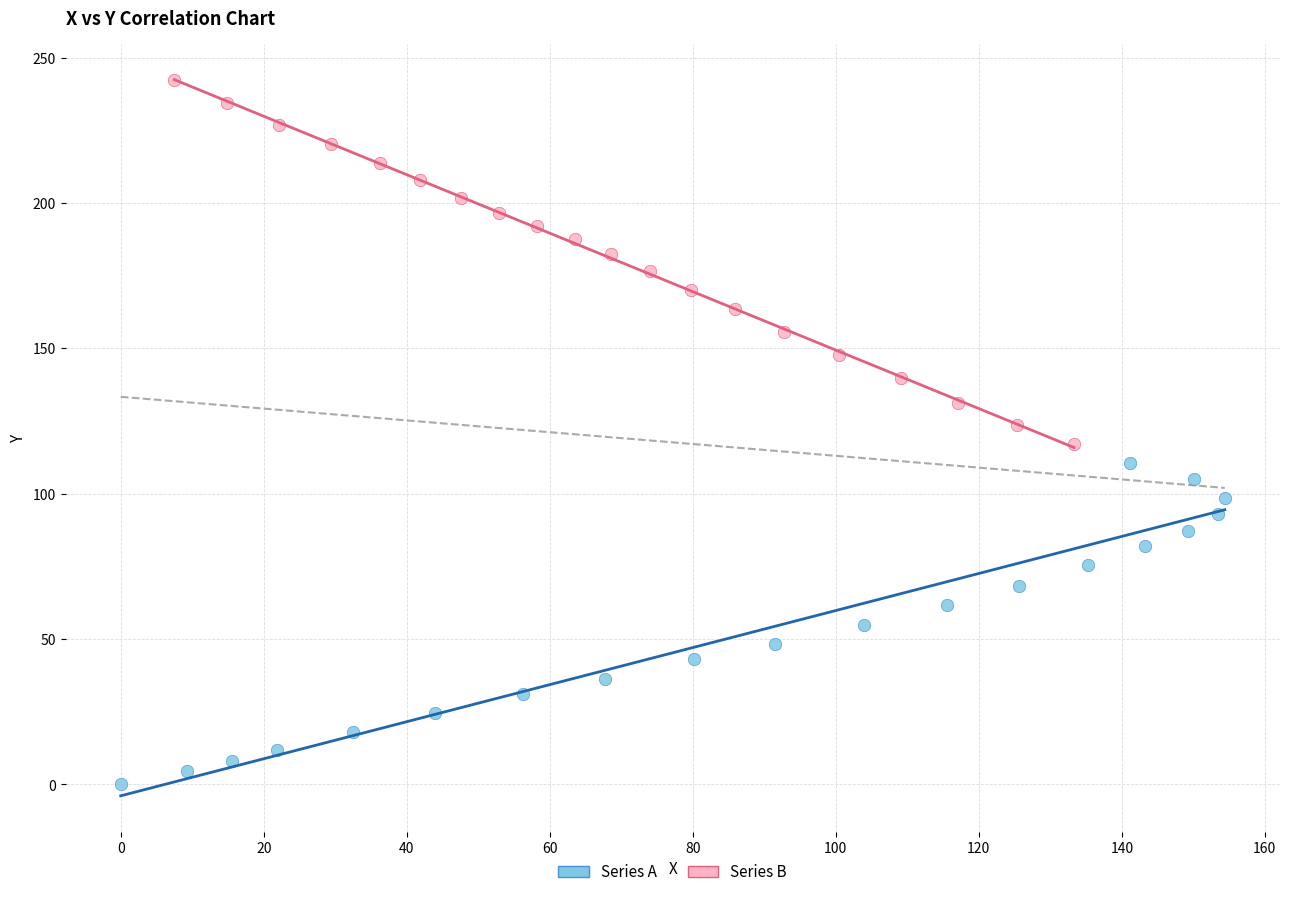

Which series contains the highest Y value?

Series B